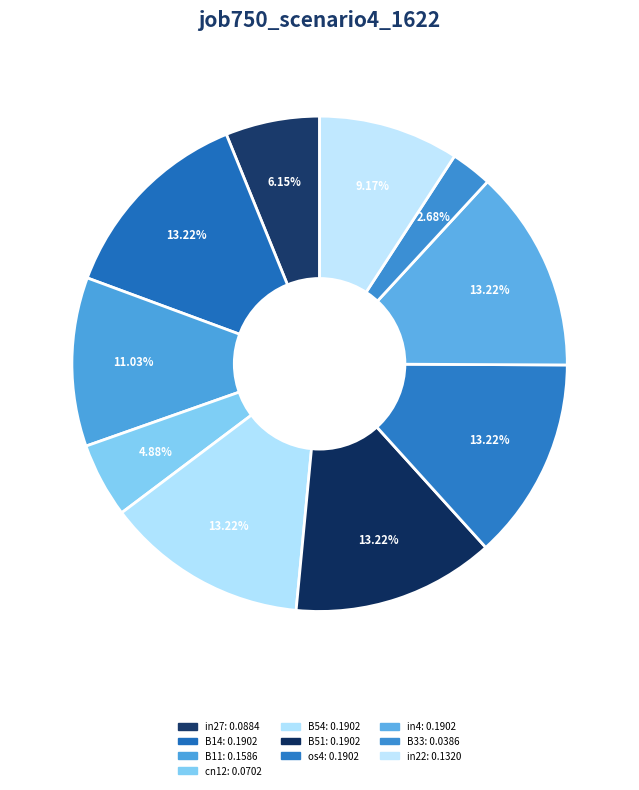

What percentage is the B11 slice, to the nearest percent?

11%